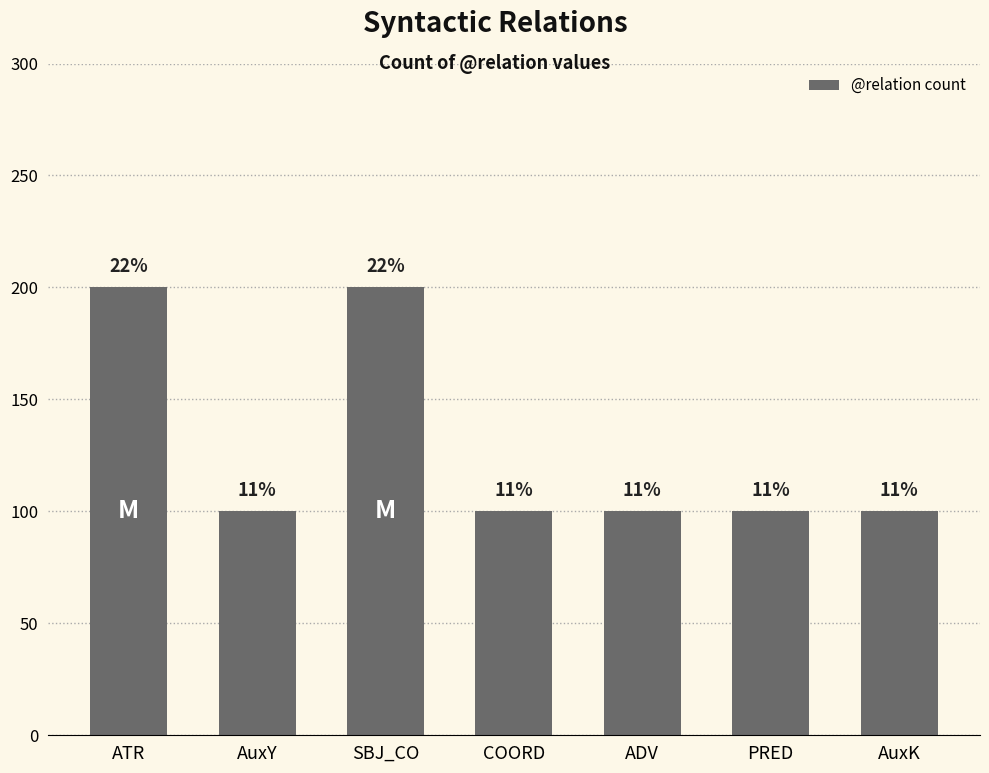

Does the chart contain any negative values?

No